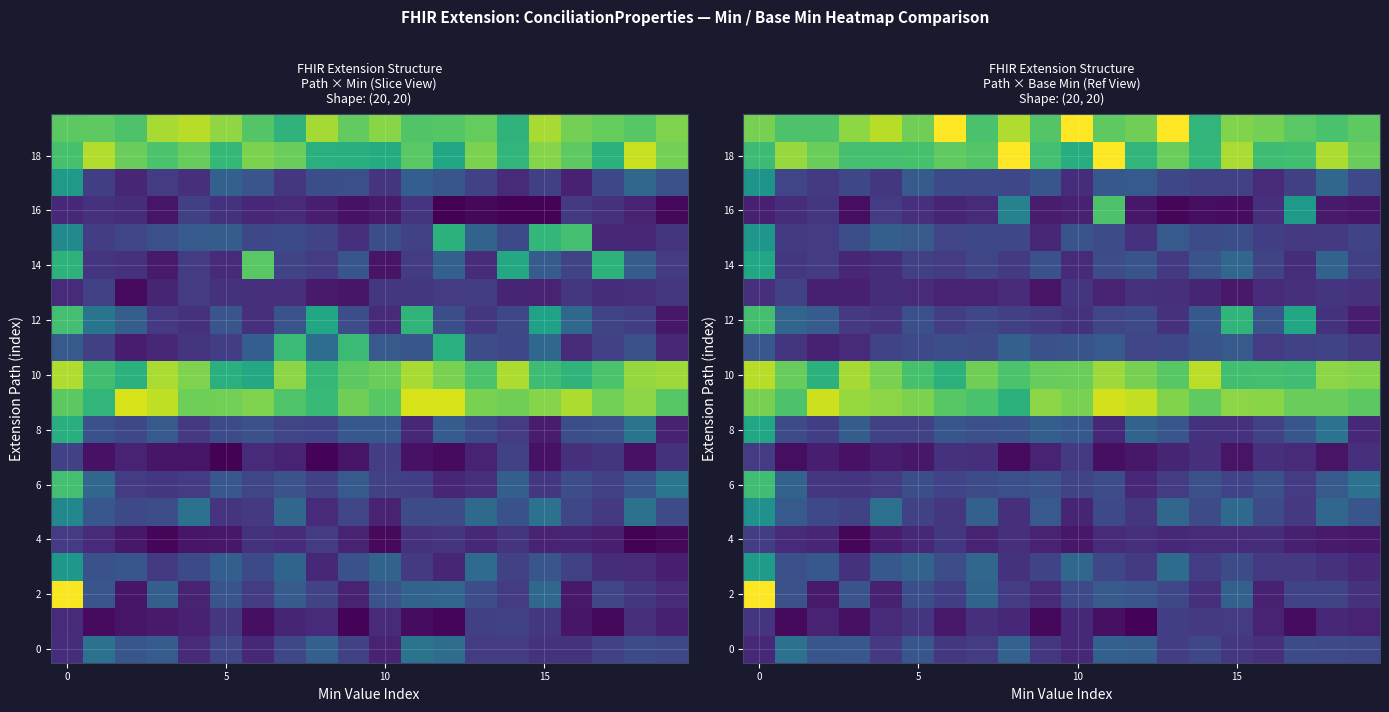

What is the total value across all series at 10?

14.2